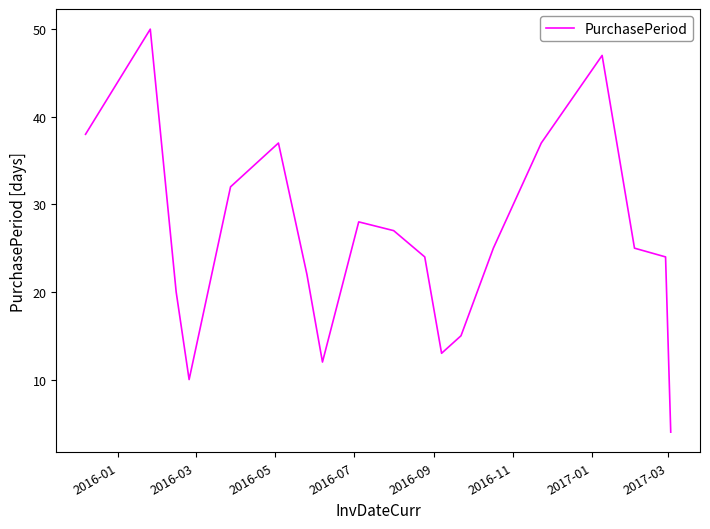

What is the maximum value shown in the chart?

50